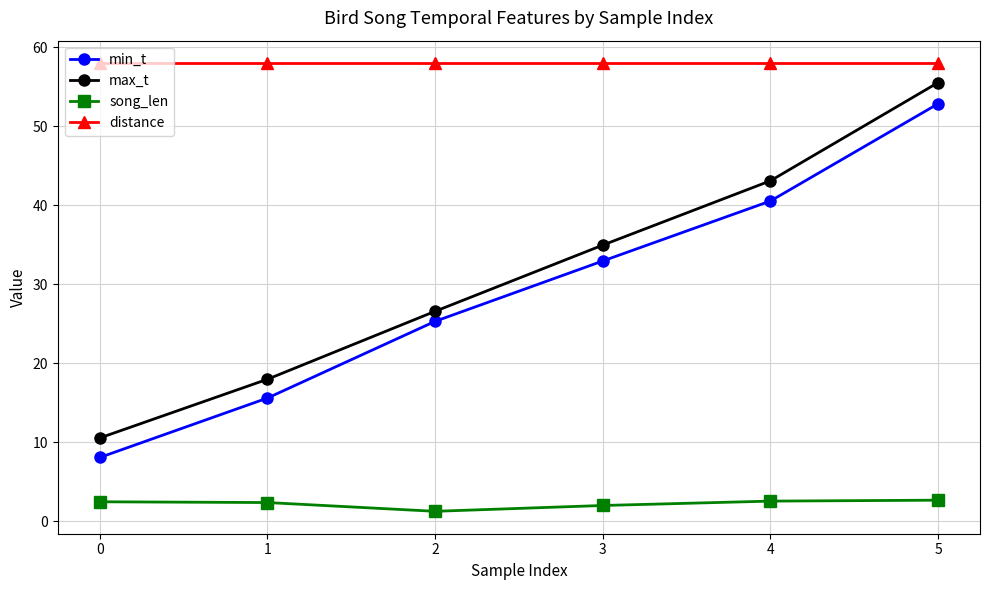

Is the value of distance at 0 greater than the value of min_t at 5?

Yes